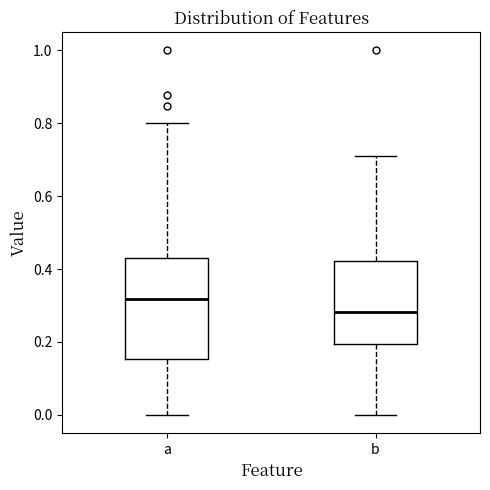

Which box is the tallest, from its lower edge to its upper edge?

a